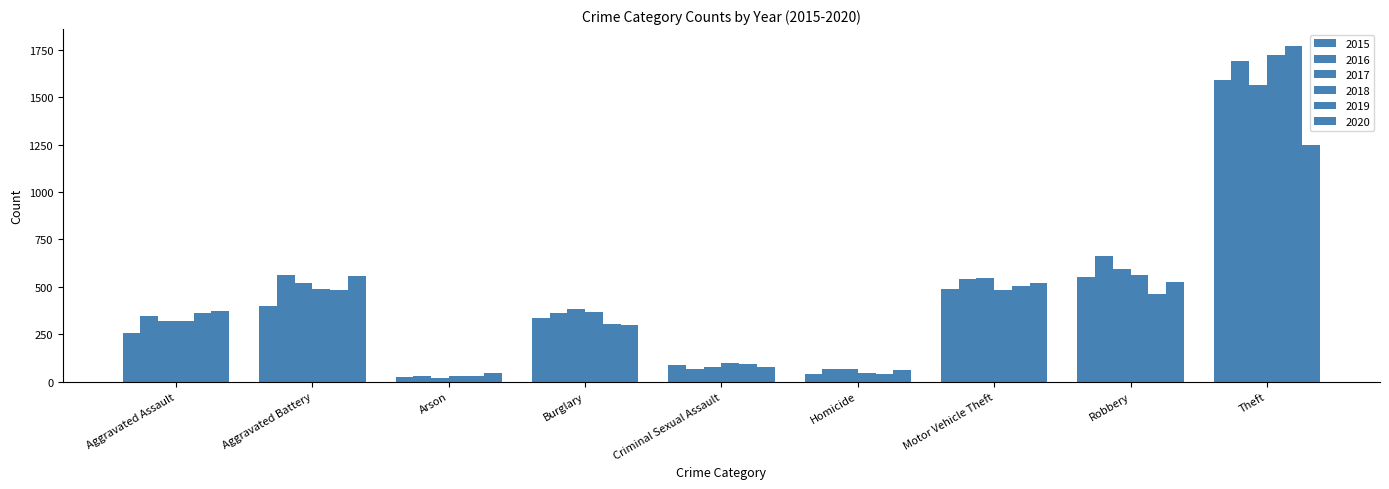

What is the label of the 5th bar from the right?

Criminal Sexual Assault